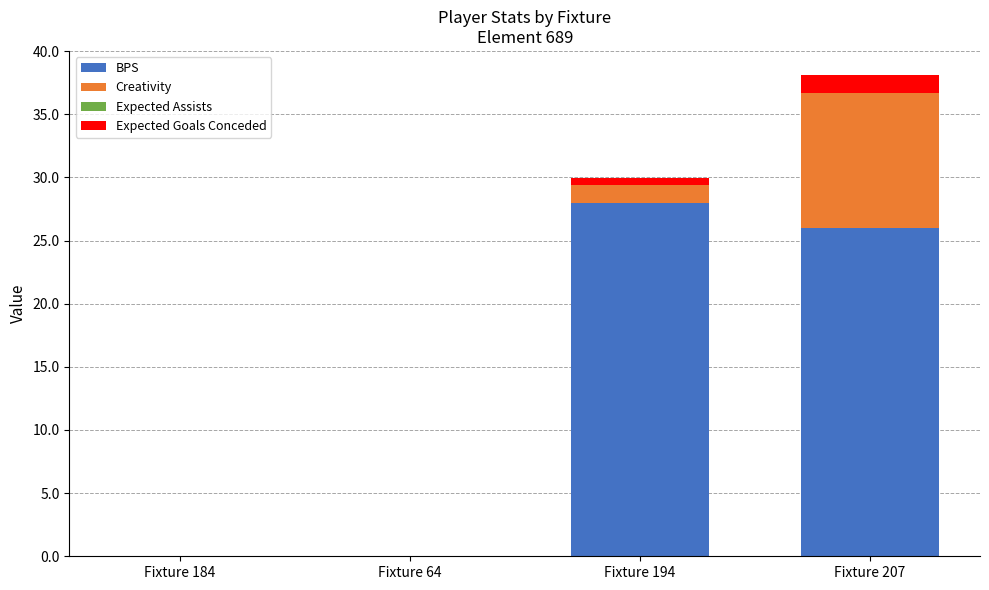

At which category is the sum across all series the highest?

Fixture 207